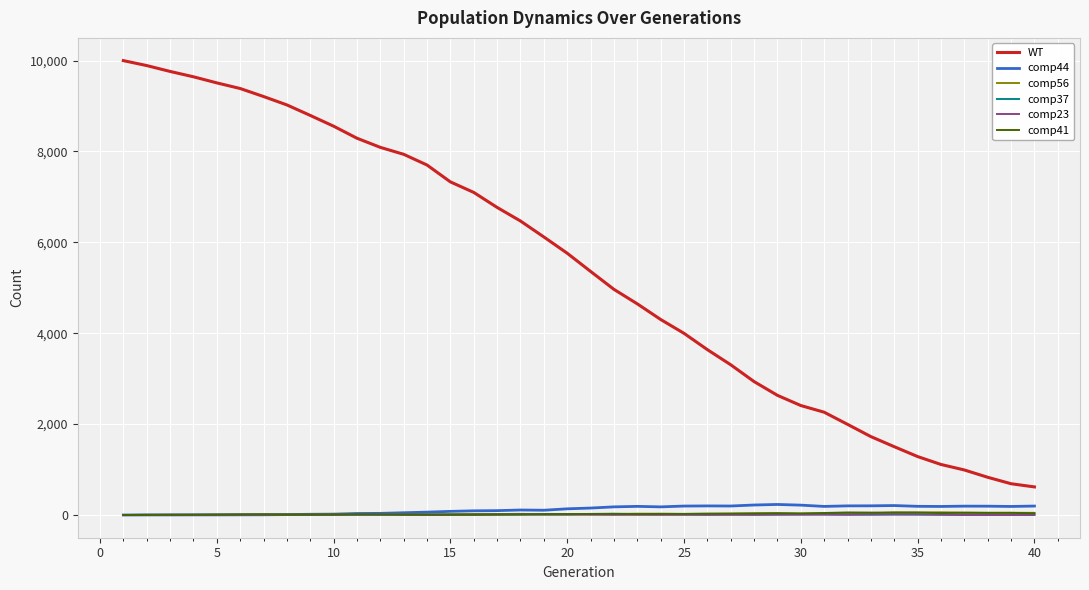

Which series has the widest spread of values?

WT